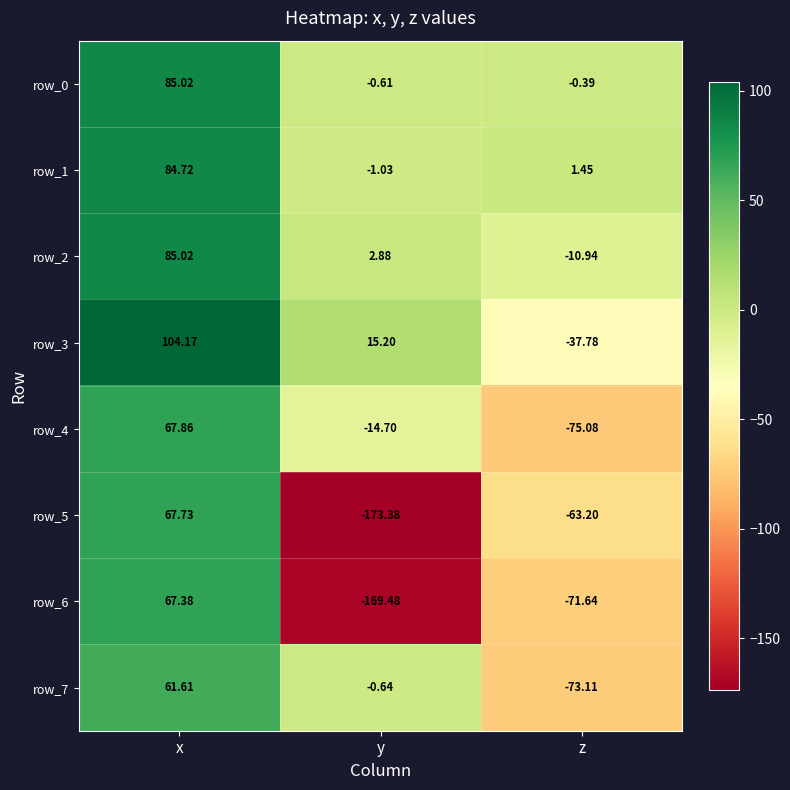

At which label is row_0 closest to 42?

z